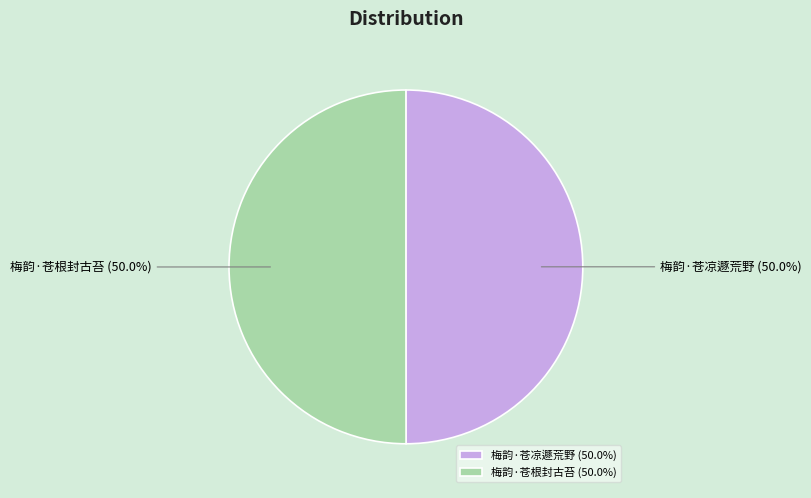

True or false: 梅韵·苍凉遯荒野 accounts for 41% of the total.

False